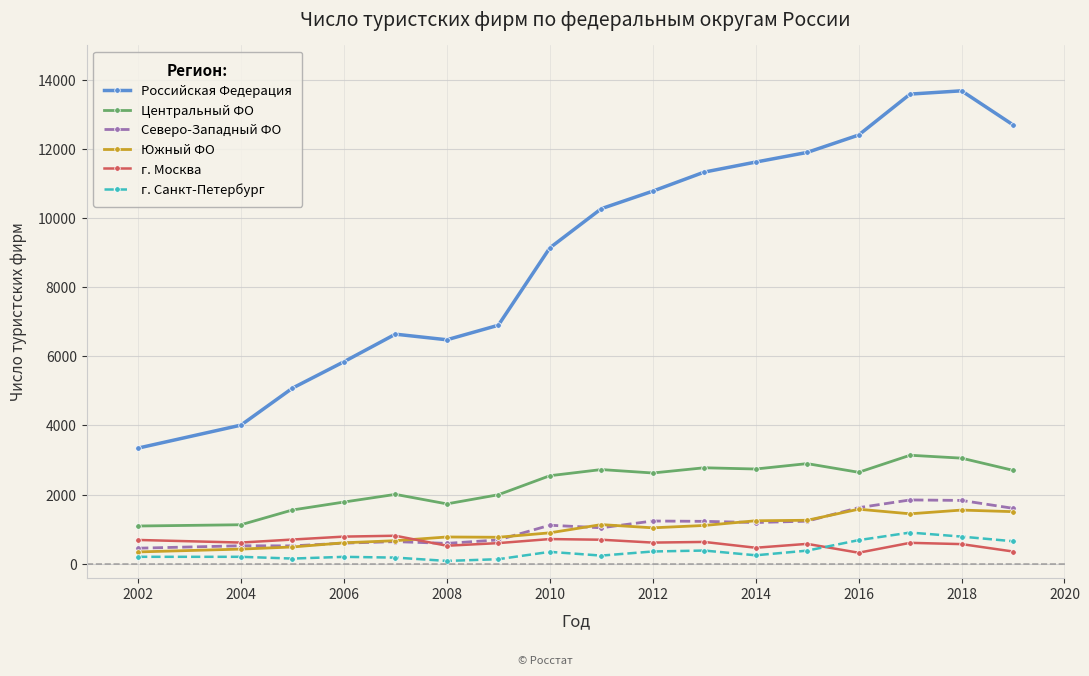

Which series has the largest total across all categories?

Российская Федерация